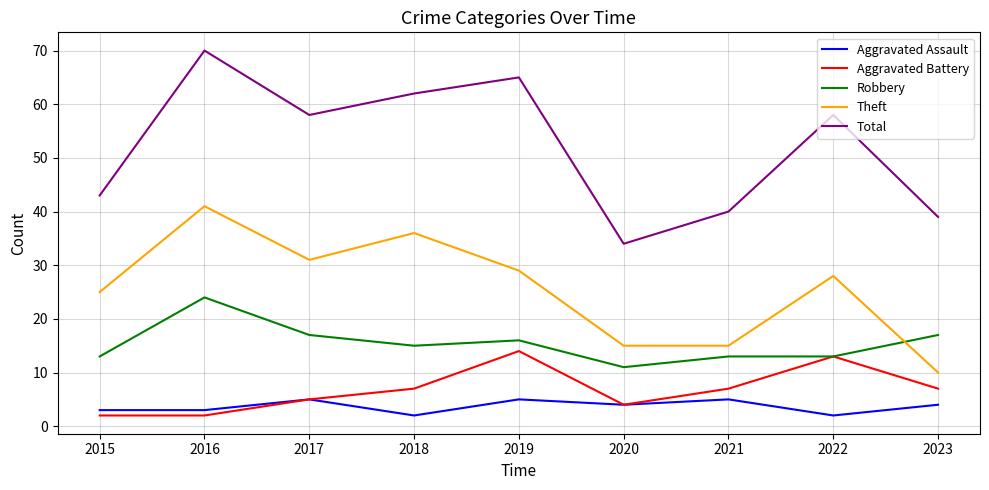

What is the average value of the Aggravated Assault series?

4